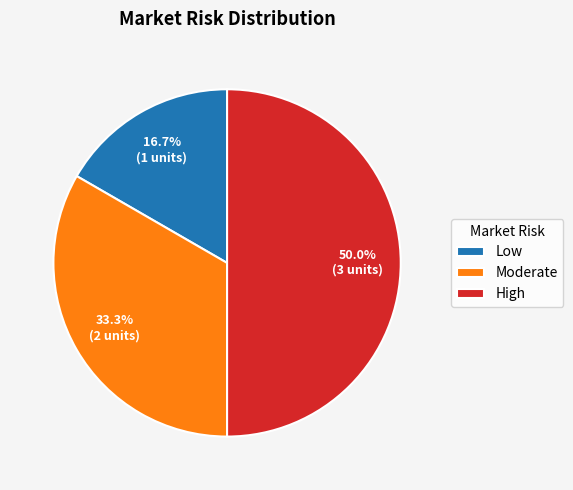

Does Low account for over 50% of the chart?

No